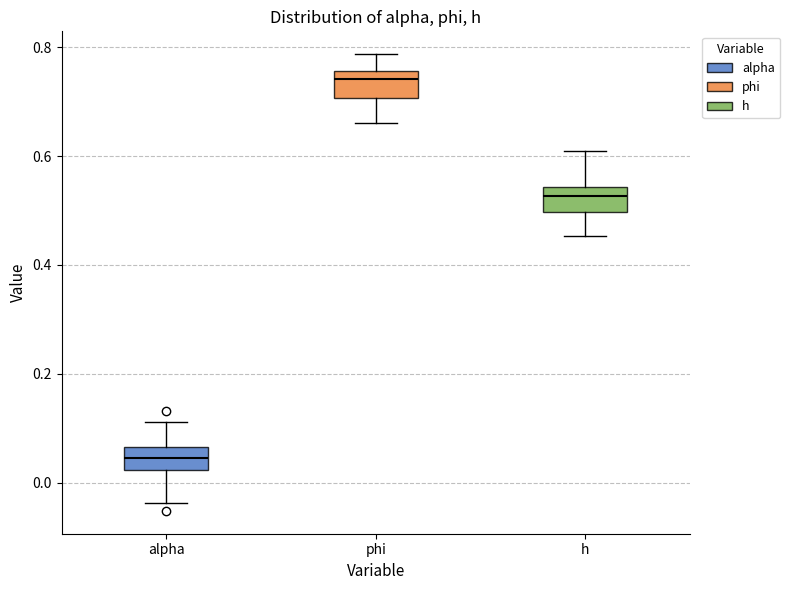

Where does the median line of the box for alpha sit on the y-axis? The values are not printed on the chart, so give them approximately, as read against the axis.

0.04